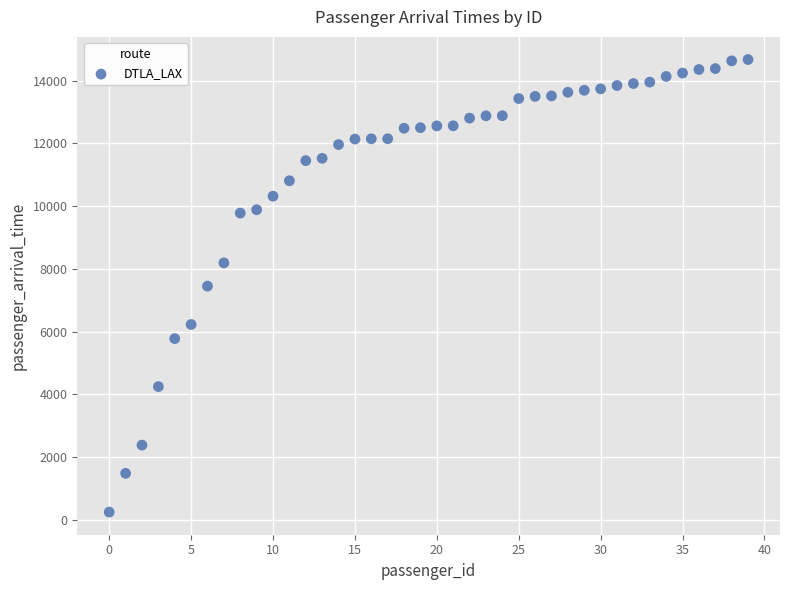

What is the range of Y values (max minus min)?

14426